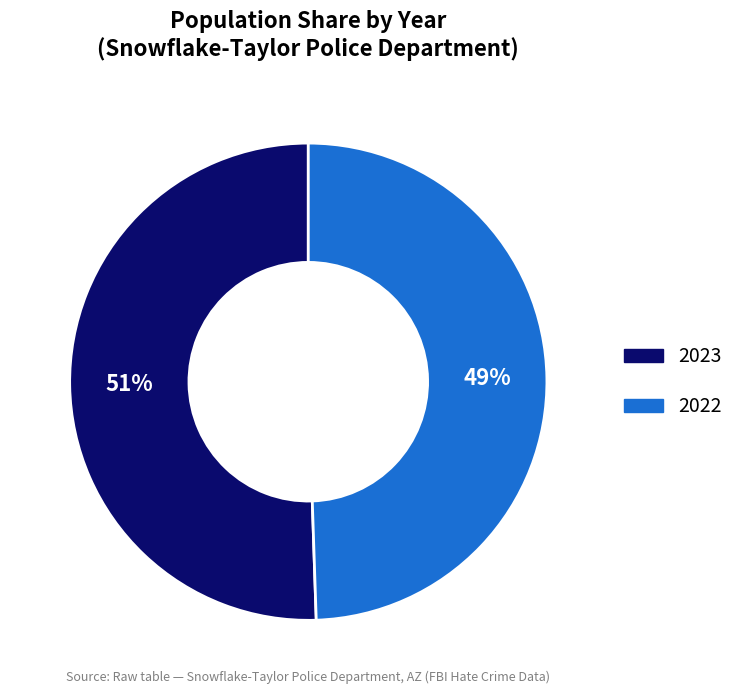

Combined, do 2023 and 2022 account for over 50%?

Yes